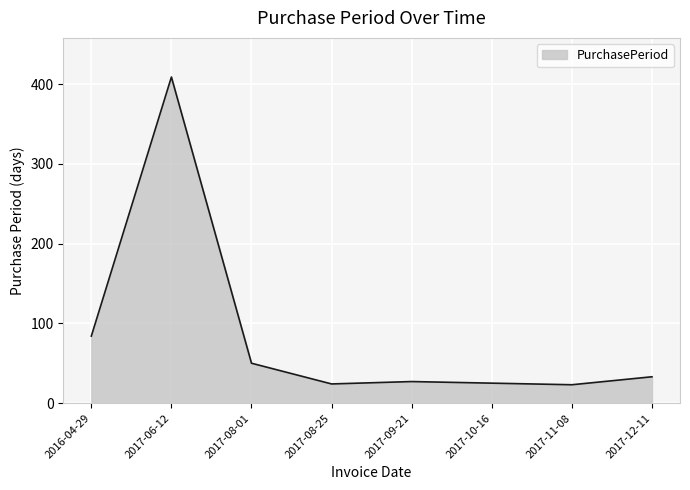

At which category does the data reach its first local peak?

2017-06-12